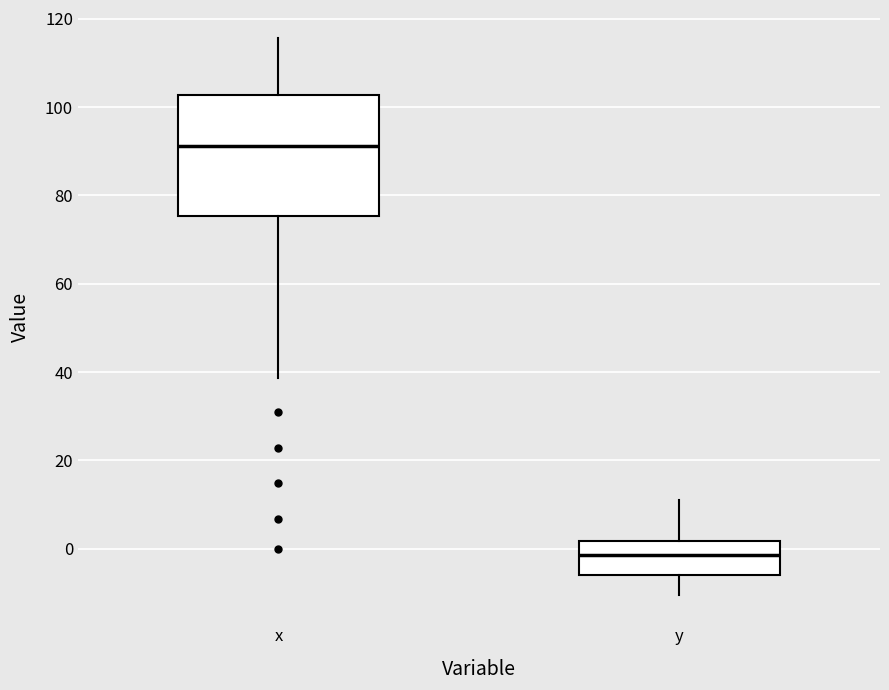

Which box has the highest median line?

x